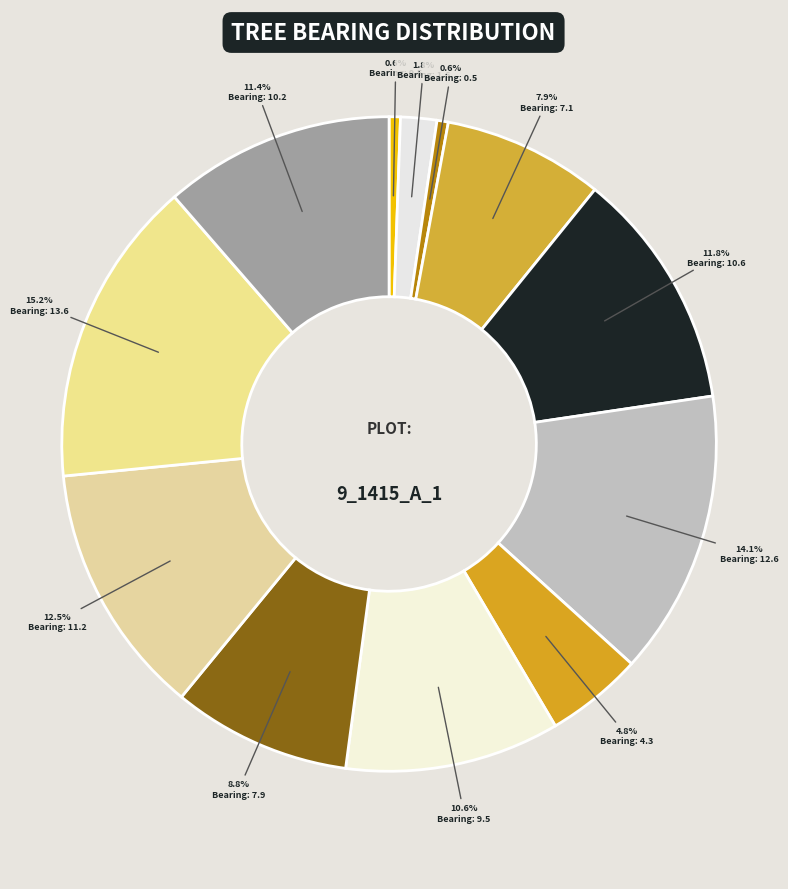

Count the number of slices in the pie.

12